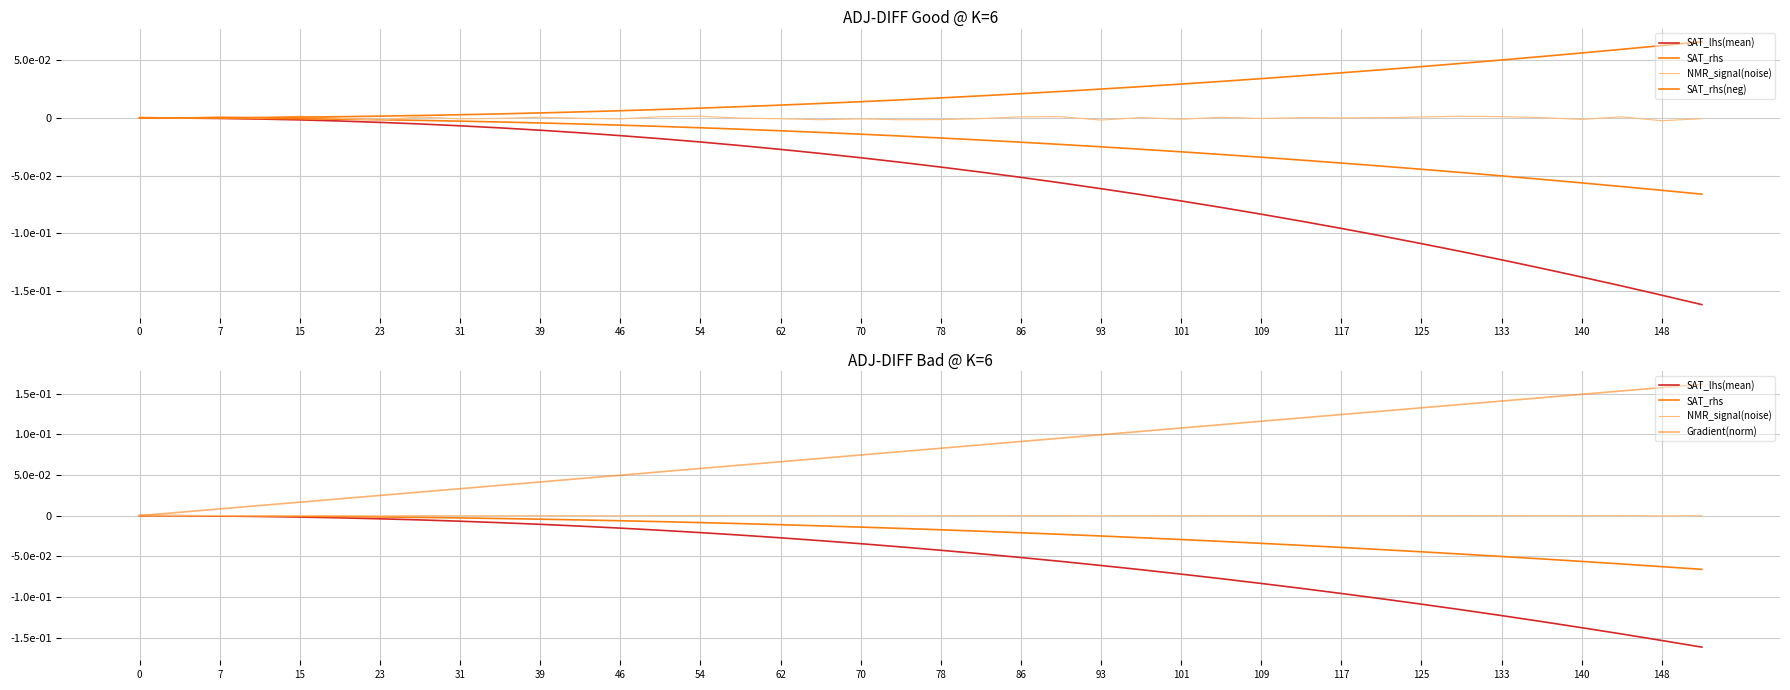

What is the label of the 38th point from the right?

7